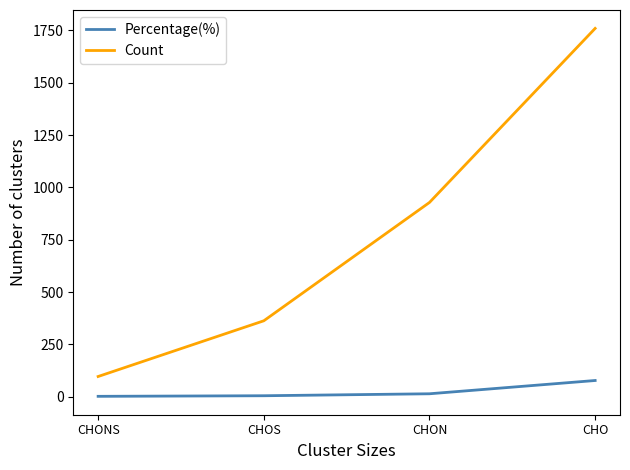

What is the spread (max minus min) of values at CHON?

913.4